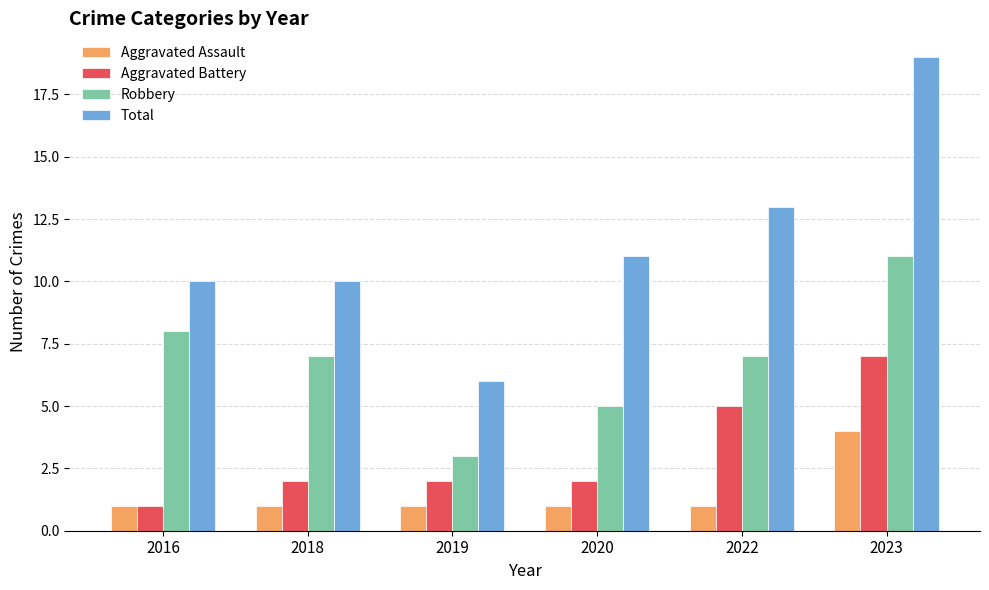

How many bars are there in each group?

4